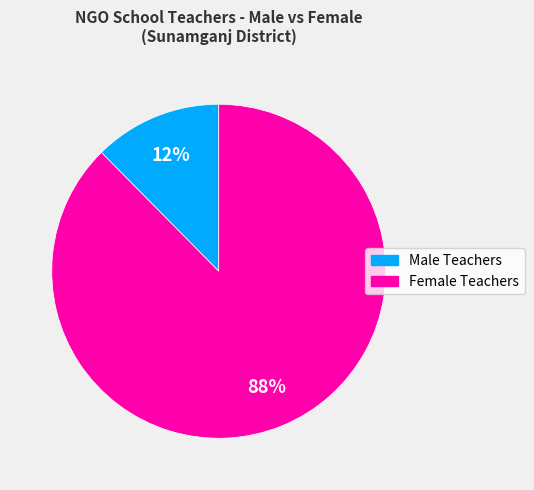

Rank the categories by value from highest to lowest.

Female Teachers, Male Teachers